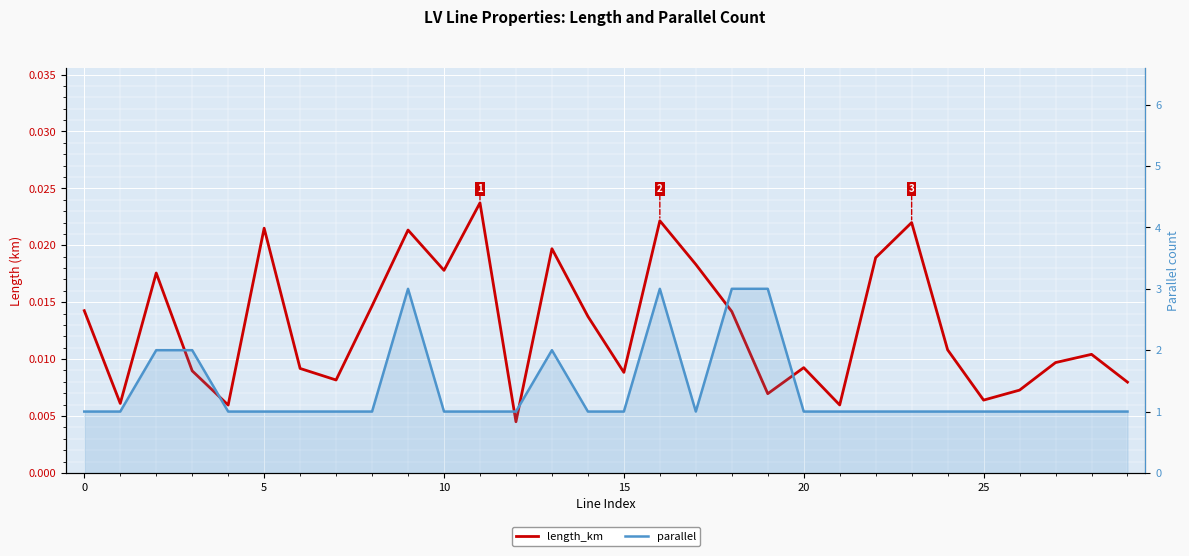

The length_km series shows 0.0 at 15. True or false?

True